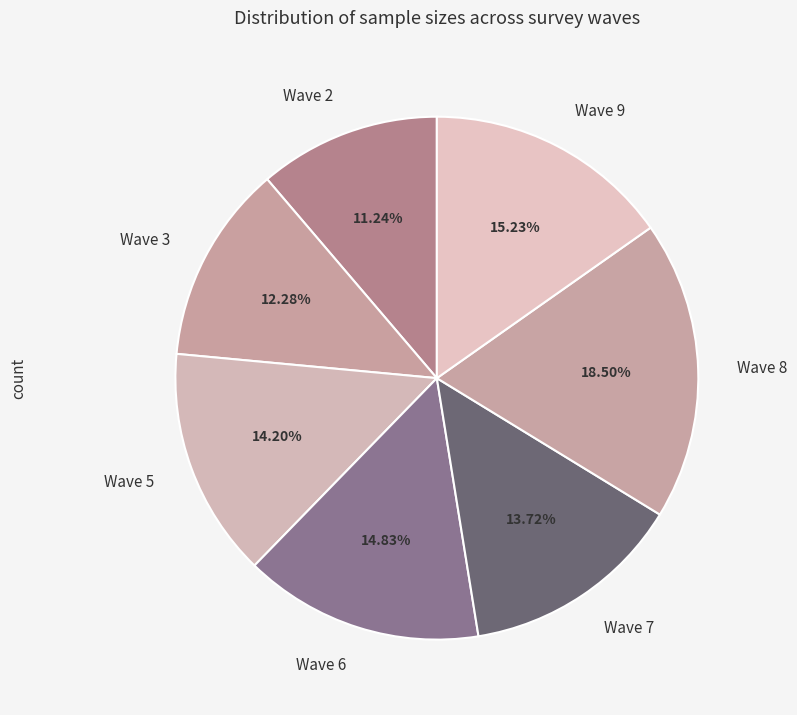

Does Wave 6 account for over 50% of the chart?

No